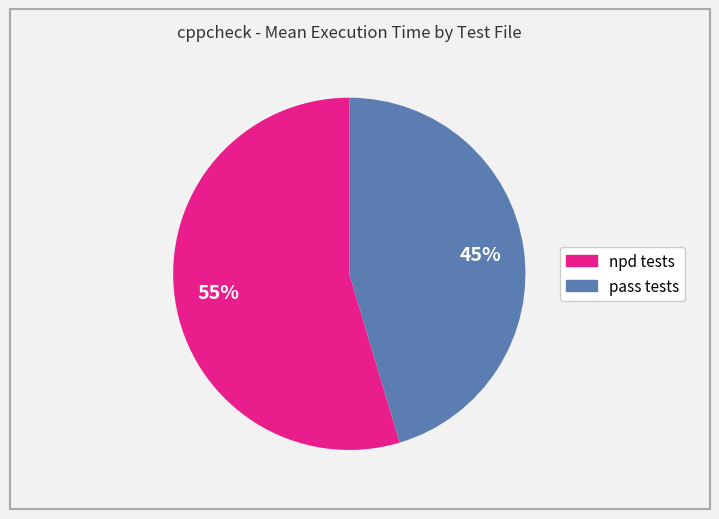

Is there a majority slice in this chart?

Yes